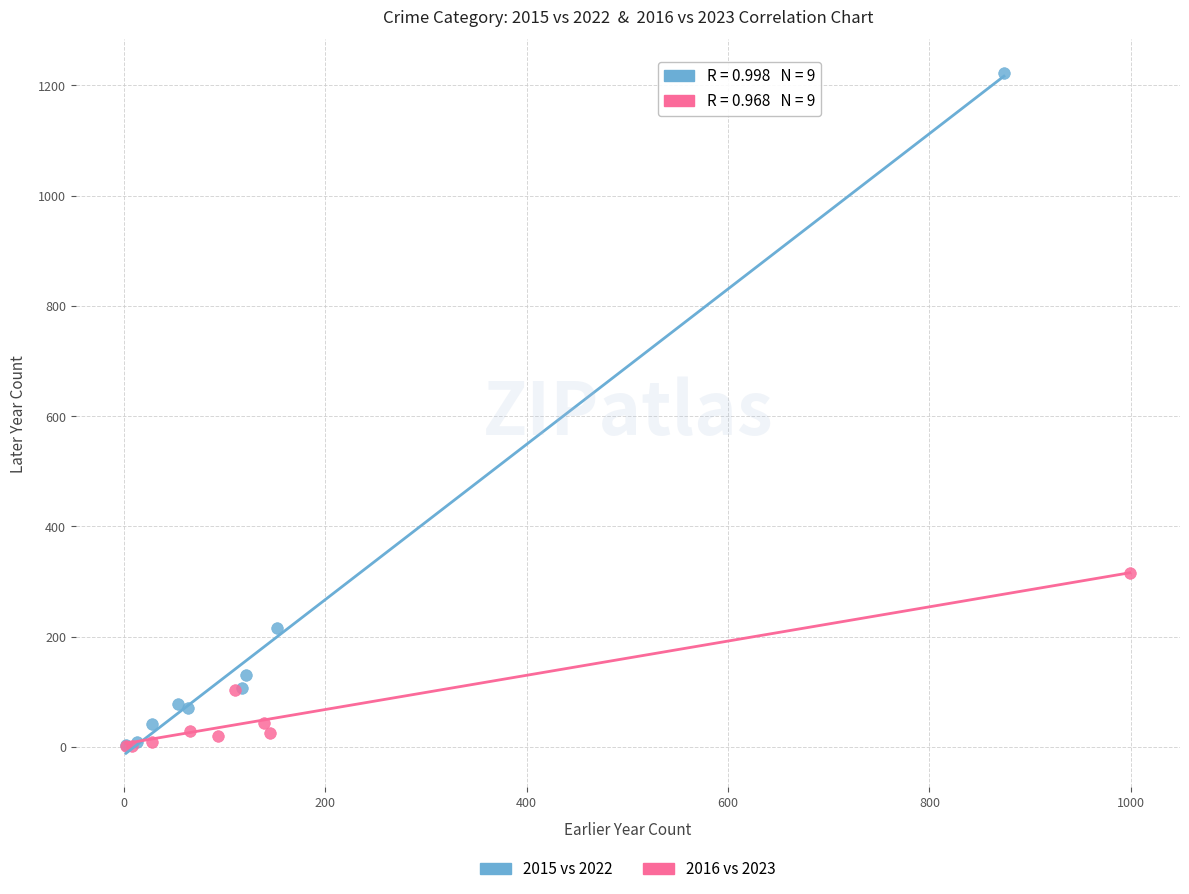

Which series has the widest spread of Y values?

2015 vs 2022